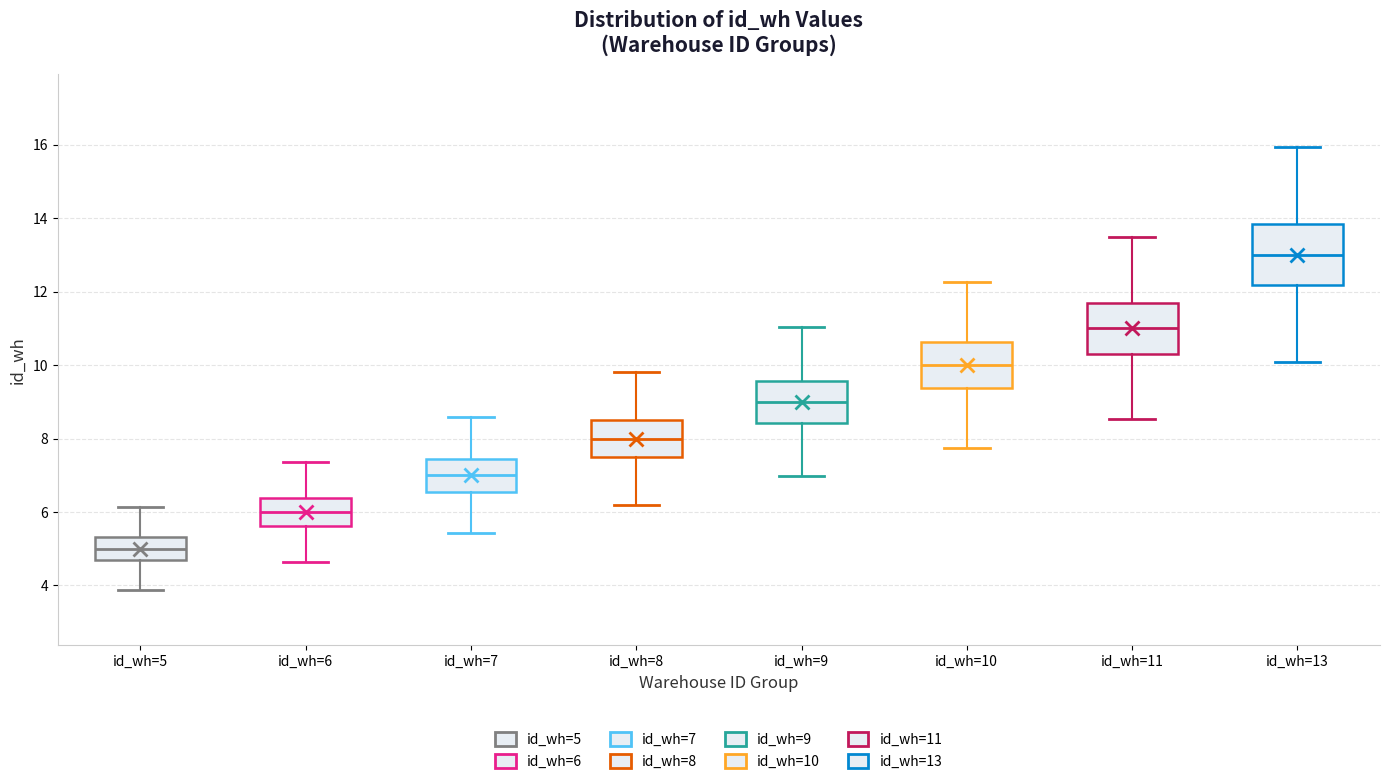

Reading left to right, transcribe this box plot: for each box, give where its median line is, the range the box spans, and where its two whiskers end, as read against the y-axis. The values are not printed on the chart, so give them approximately, as read against the axis.

id_wh=5: median 5.0, box 4.6 to 5.4, whiskers 3.8 to 6.2
id_wh=6: median 6.0, box 5.6 to 6.4, whiskers 4.6 to 7.4
id_wh=7: median 7.0, box 6.6 to 7.4, whiskers 5.4 to 8.6
id_wh=8: median 8.0, box 7.4 to 8.6, whiskers 6.2 to 9.8
id_wh=9: median 9.0, box 8.4 to 9.6, whiskers 7.0 to 11.0
id_wh=10: median 10.0, box 9.4 to 10.6, whiskers 7.8 to 12.2
id_wh=11: median 11.0, box 10.2 to 11.8, whiskers 8.6 to 13.4
id_wh=13: median 13.0, box 12.2 to 13.8, whiskers 10.0 to 16.0